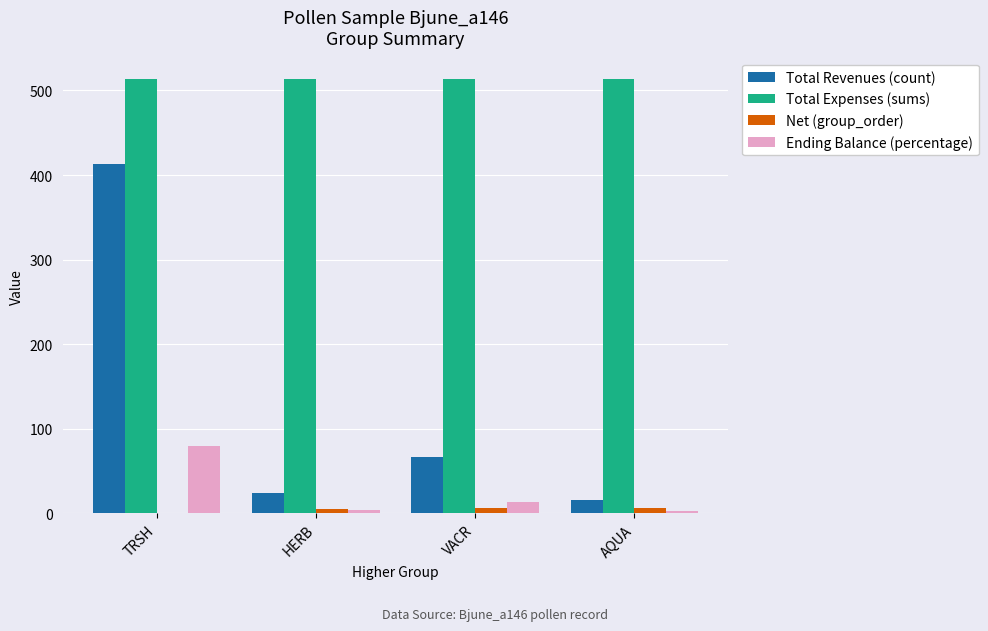

Is the value of Ending Balance (percentage) at VACR greater than the value of Total Revenues (count) at VACR?

No